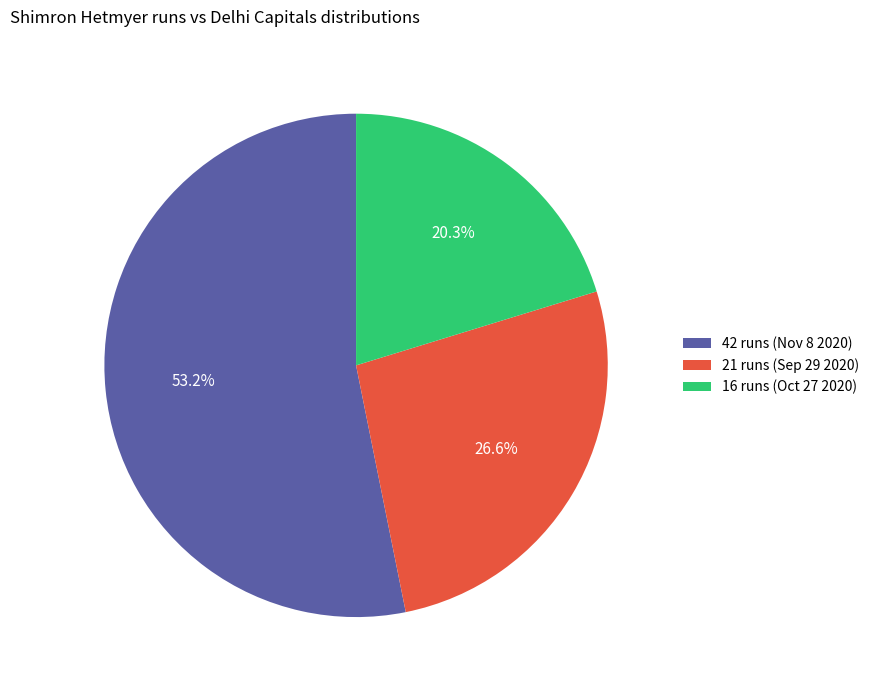

How many segments does this pie chart have?

3